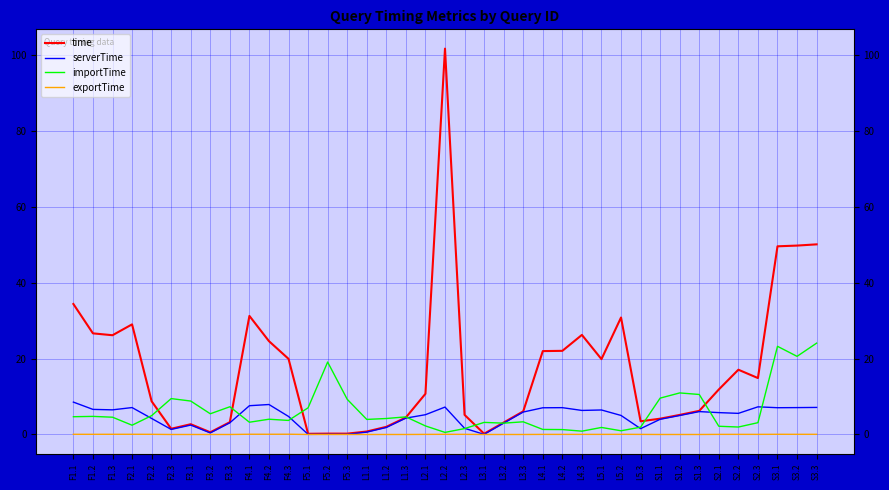

What is the maximum value shown in the chart?

101.8